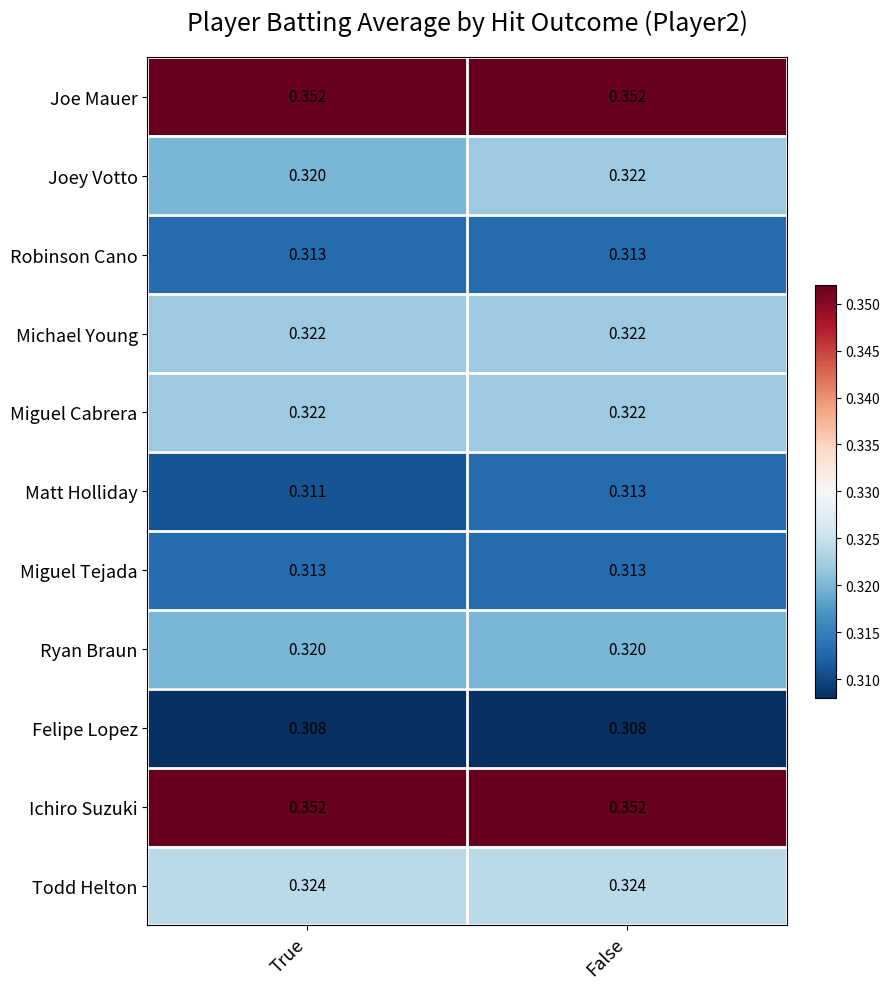

Rank the categories by Joey Votto value from lowest to highest.

True, False